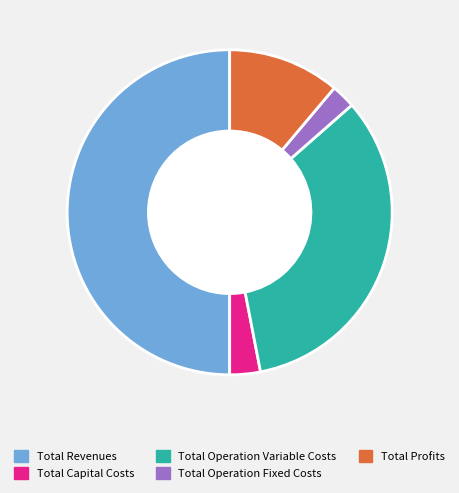

Which category has the biggest portion of the pie?

Total Revenues